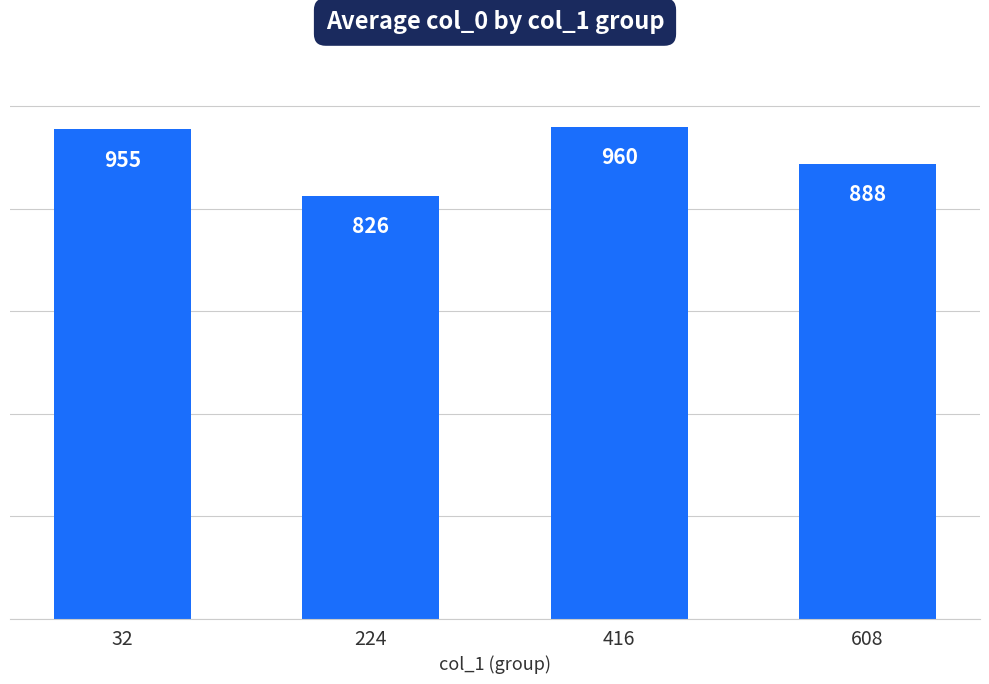

What is the average value?

907